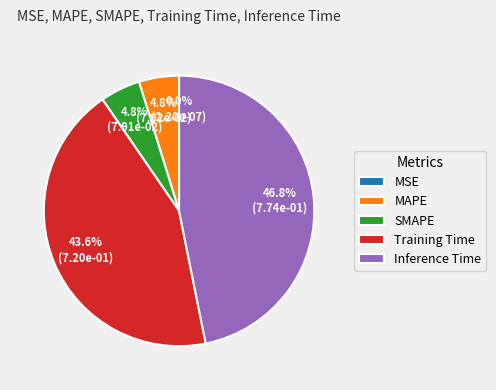

What percentage is NOT represented by Inference Time?

53.2%